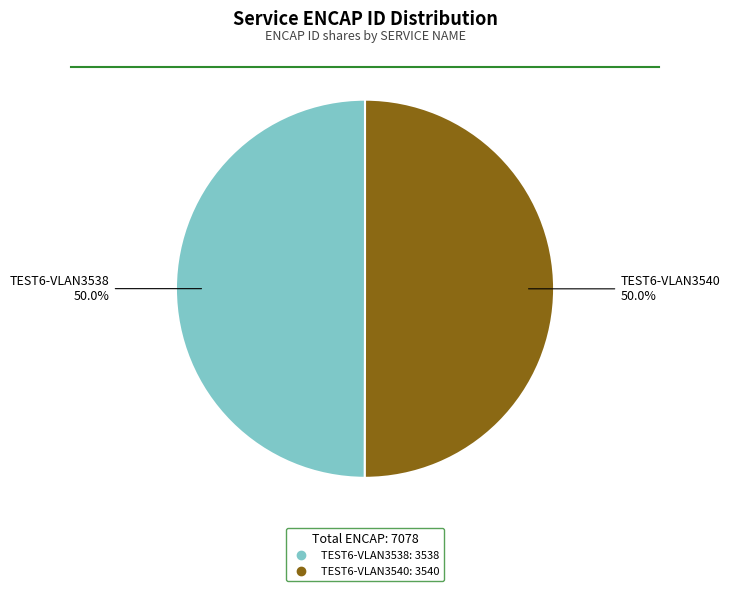

How many segments does this pie chart have?

2